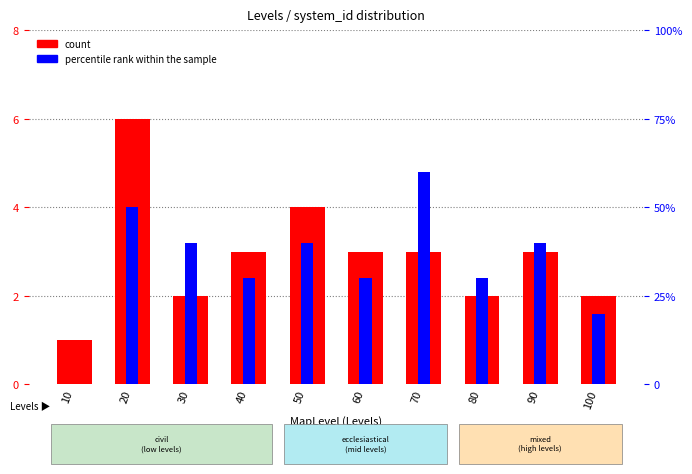

The value of count at 90 is 1.9. True or false?

False